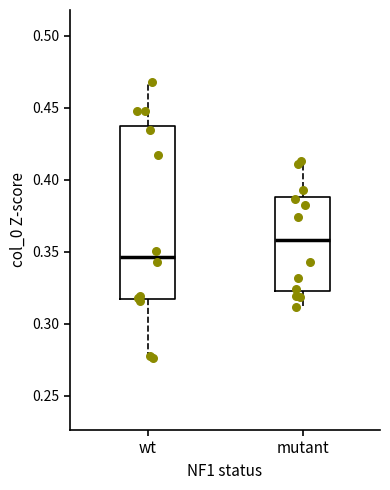

Comparing the boxes themselves (not the whiskers), which one is the tallest?

wt